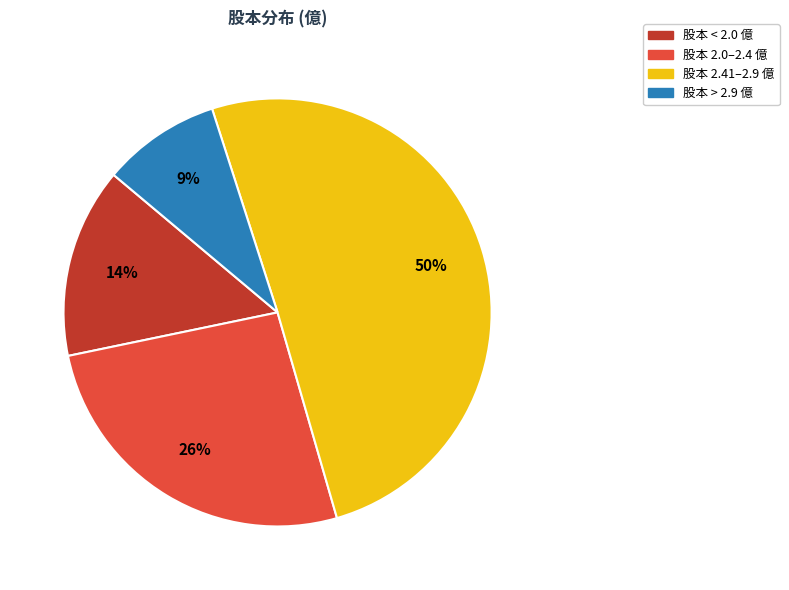

Is there a majority slice in this chart?

Yes